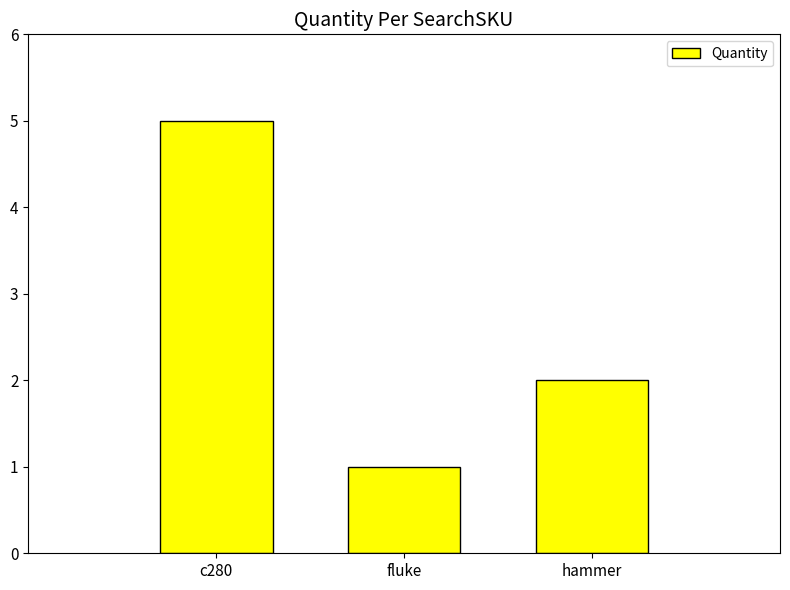

What is the label of the 3rd bar from the left?

hammer